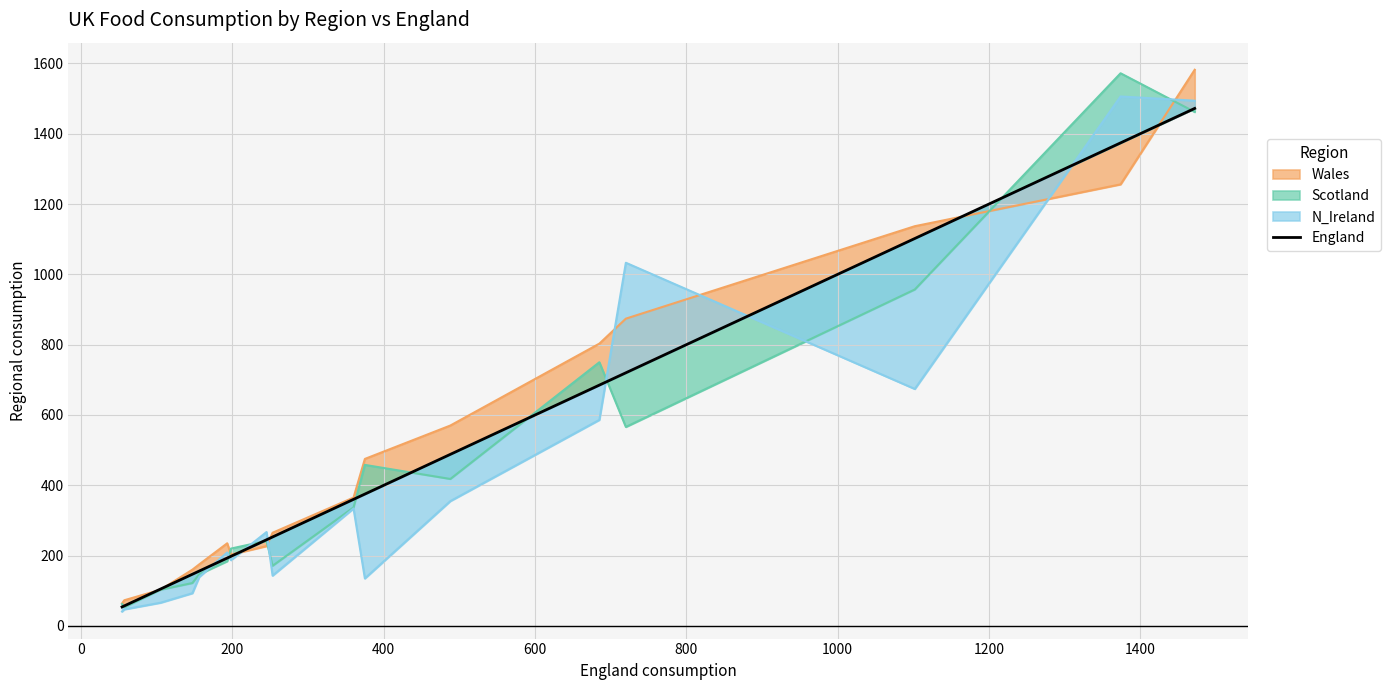

How many lines are shown in the chart?

1